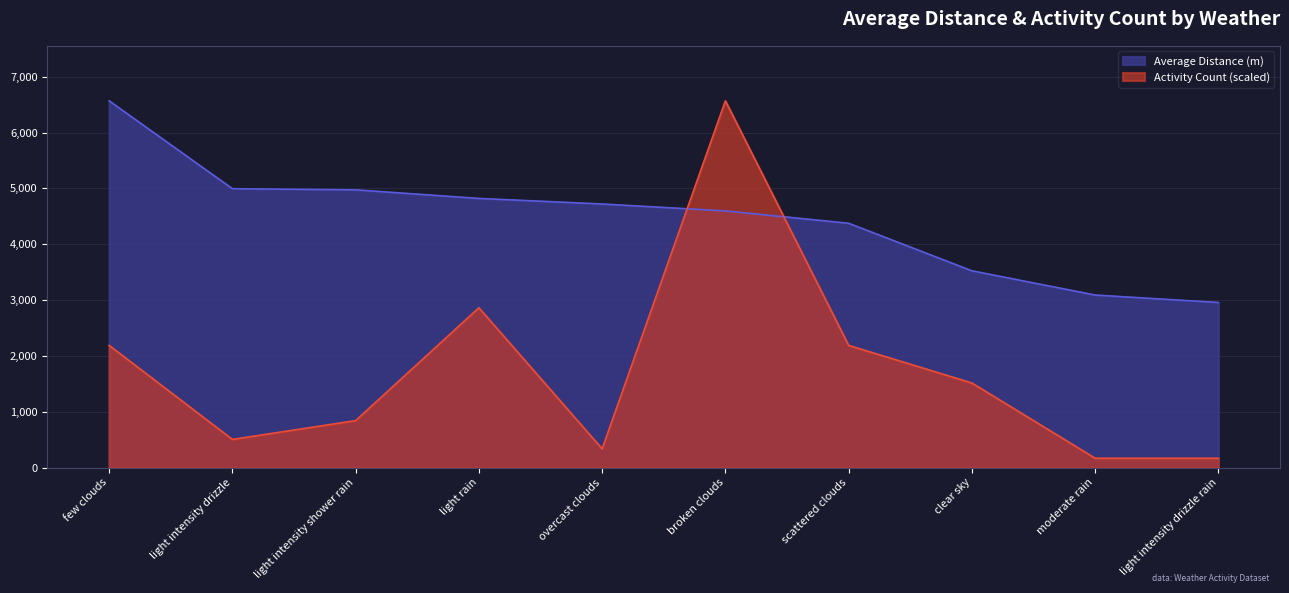

Does the chart have visible grid lines?

Yes